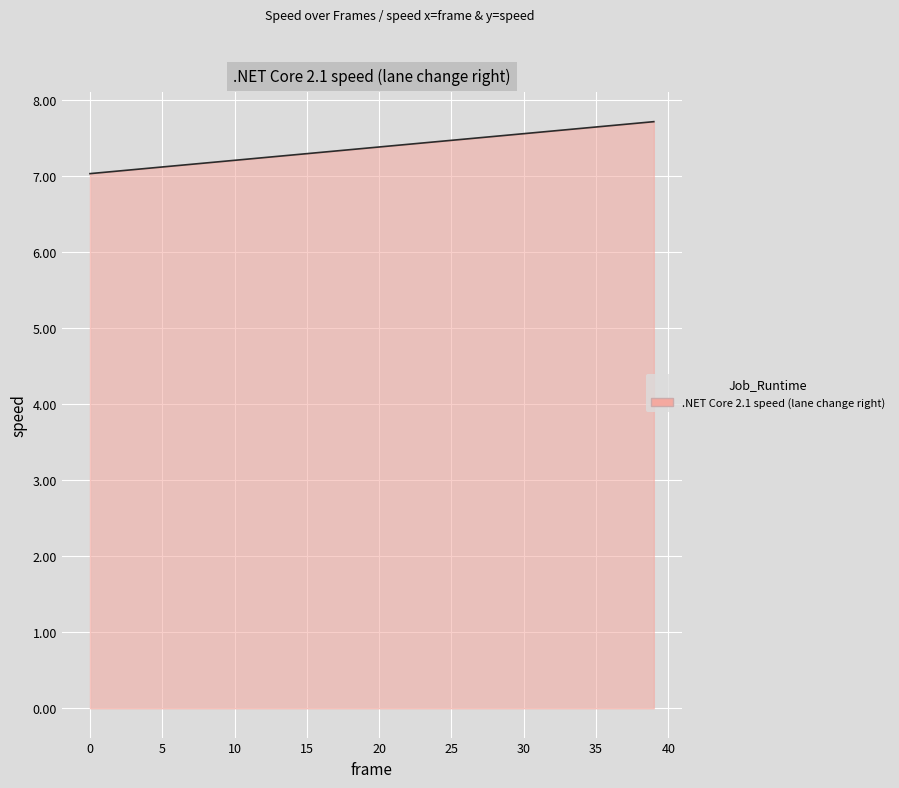

Does the chart display data point markers on the line(s)?

No